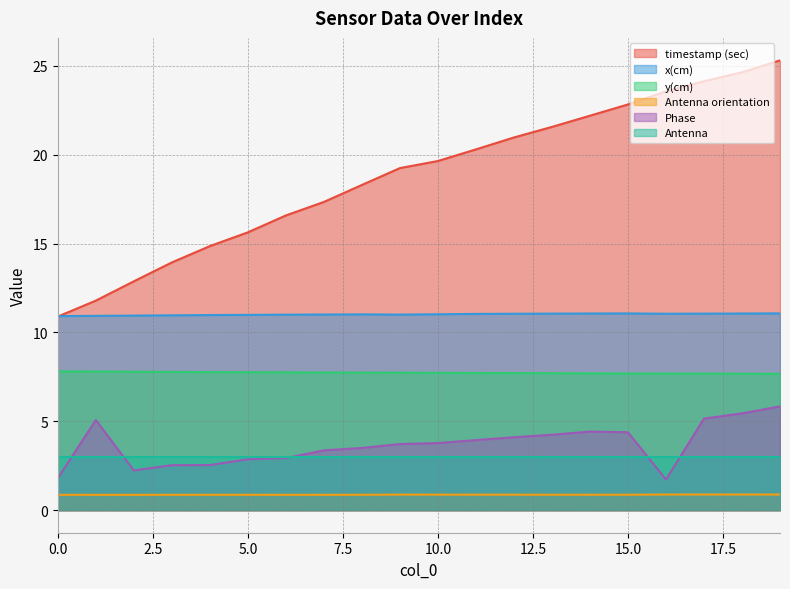

Which category has the lowest value across all series?

2